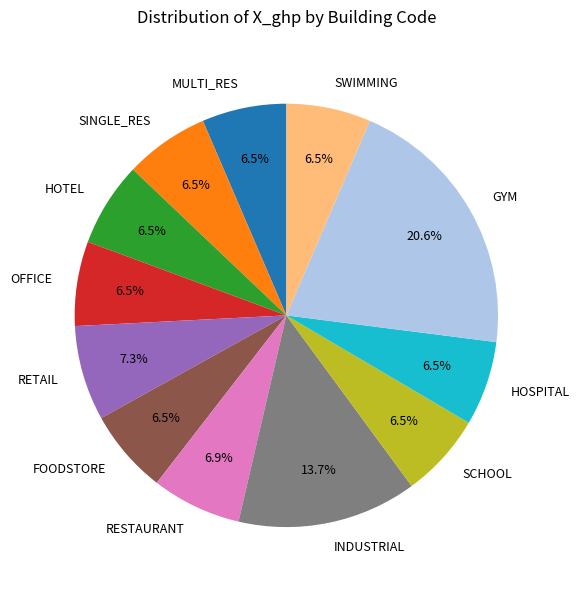

Combined, do SINGLE_RES and MULTI_RES account for over 50%?

No